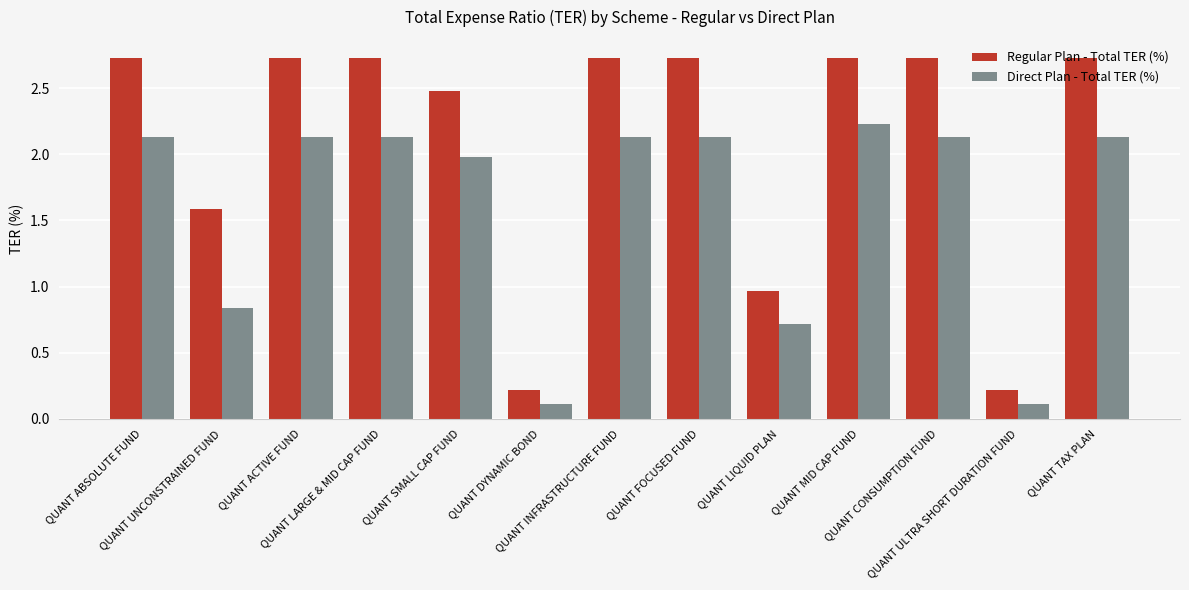

Rank the series by their average value, from lowest to highest.

Direct Plan - Total TER (%), Regular Plan - Total TER (%)